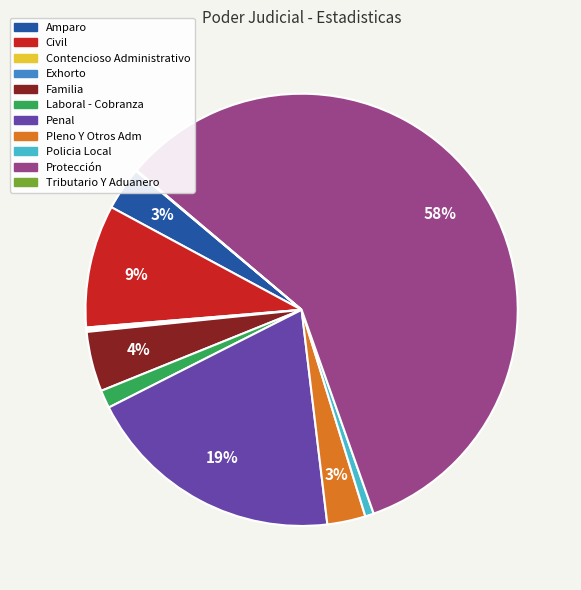

Does Protección account for over 50% of the chart?

Yes